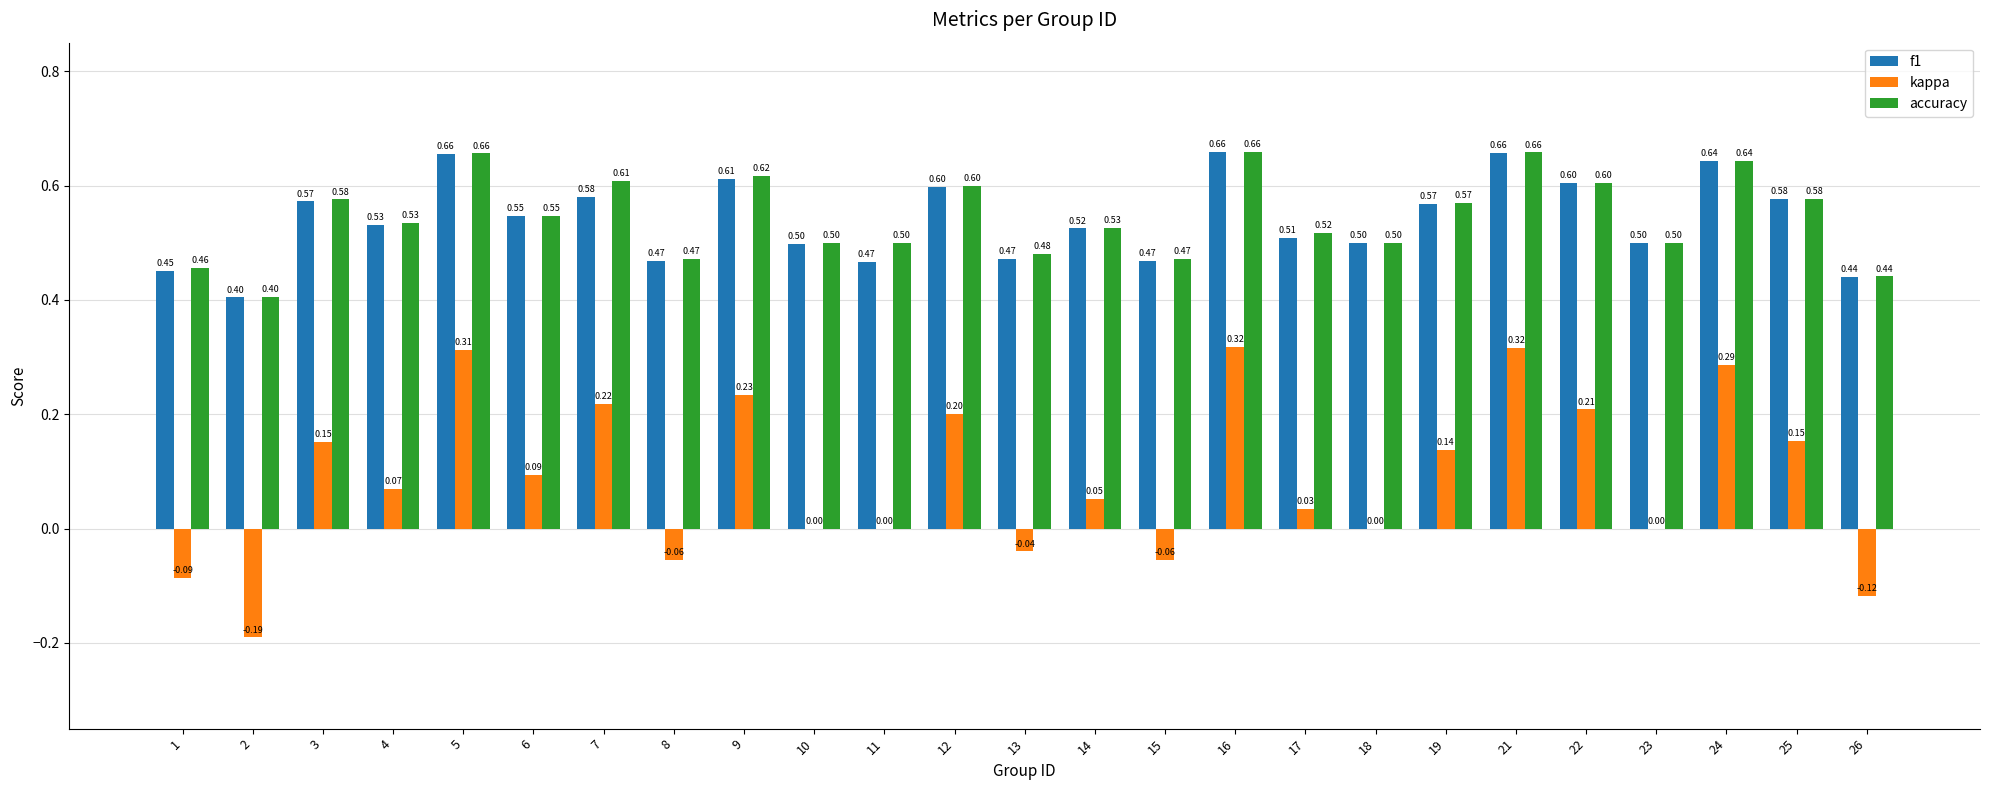

Between 2 and 18, which series saw the biggest shift?

kappa